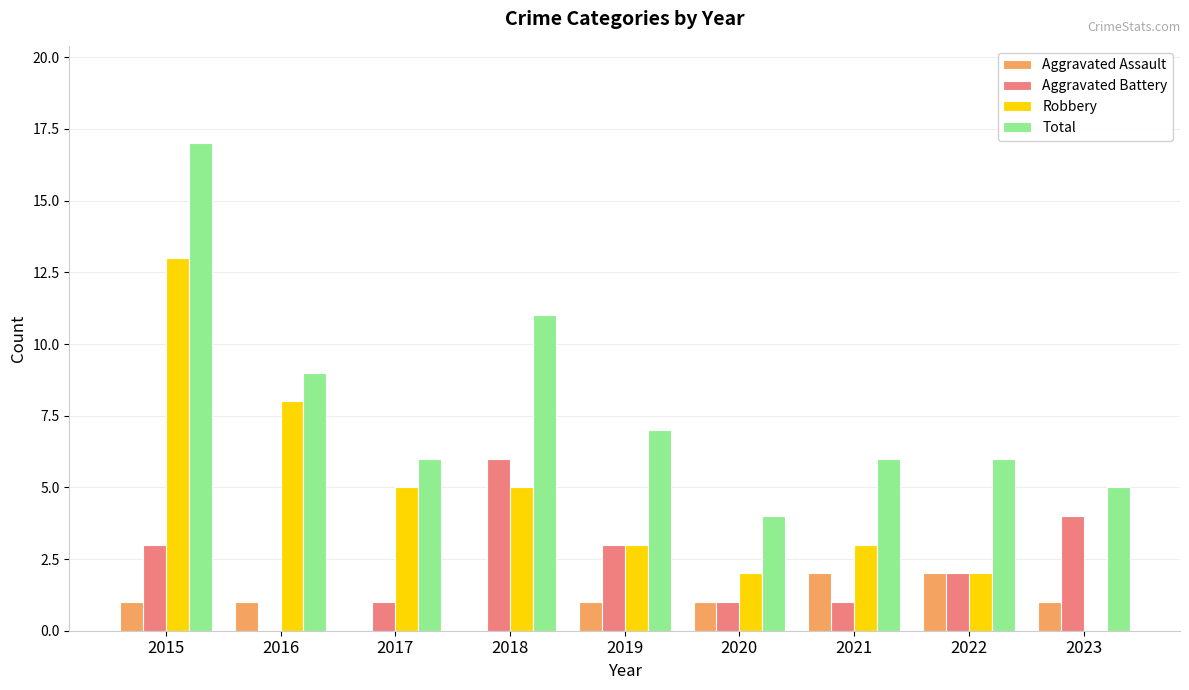

What is the greatest value displayed?

17